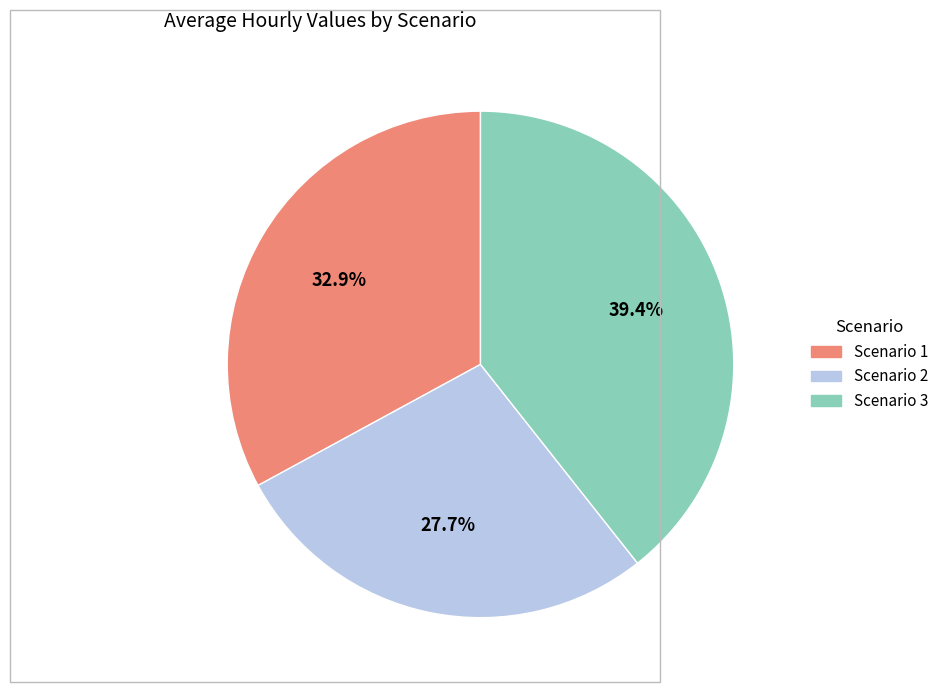

Which has a higher value, Scenario 1 or Scenario 2?

Scenario 1